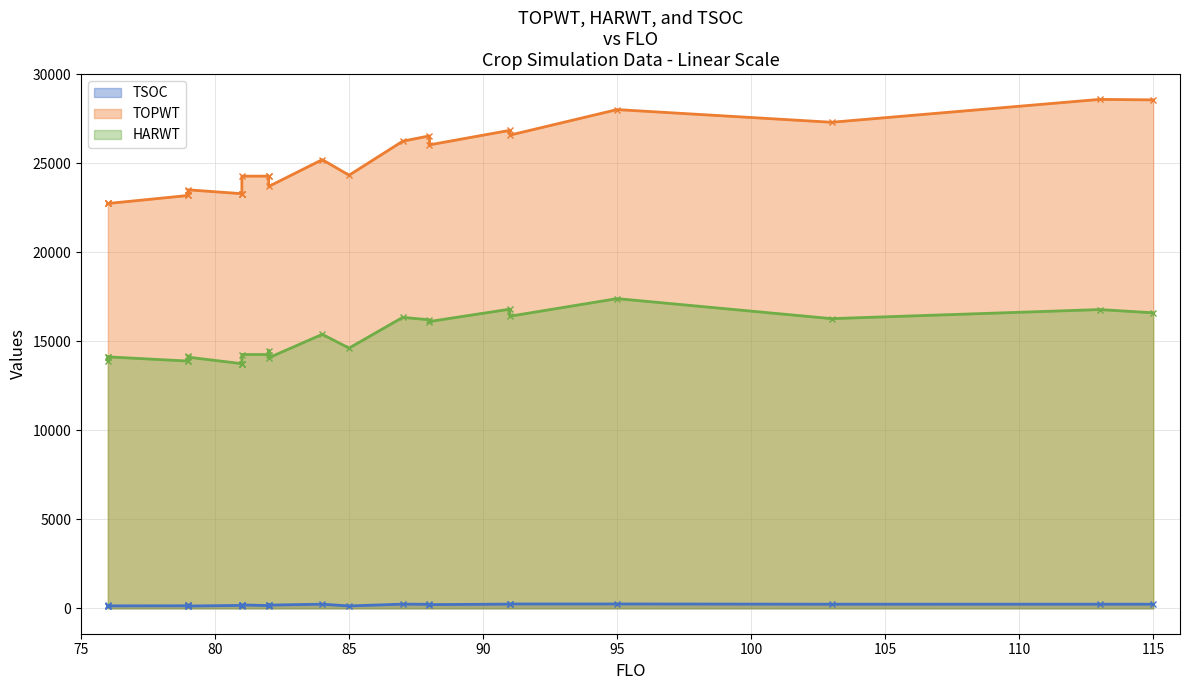

What is the value of the HARWT point at the 17th from the left?

16338